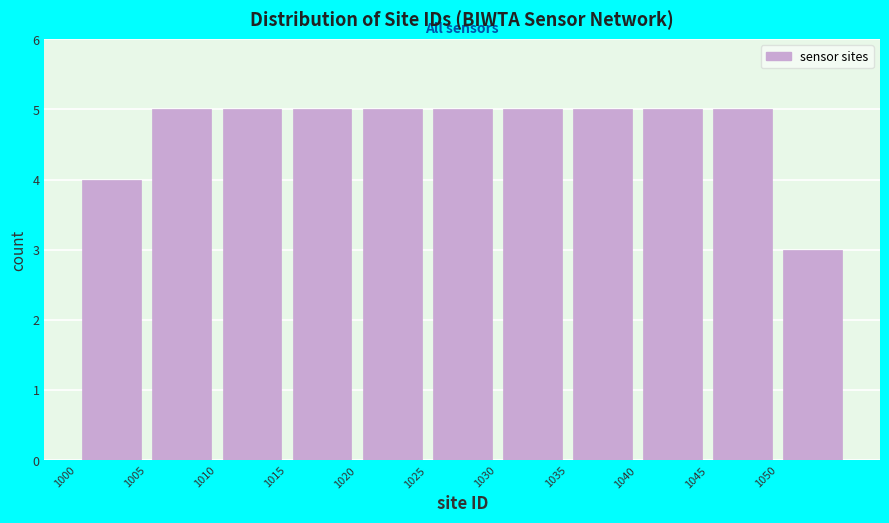

Reading left to right, list every bar in this chart as the range it spans on the x-axis followed by its height. The values are not printed on the chart, so give them approximately, as read against the axis.

1000 to 1005: 4
1005 to 1010: 5
1010 to 1015: 5
1015 to 1020: 5
1020 to 1025: 5
1025 to 1030: 5
1030 to 1035: 5
1035 to 1040: 5
1040 to 1045: 5
1045 to 1050: 5
1050 to 1055: 3